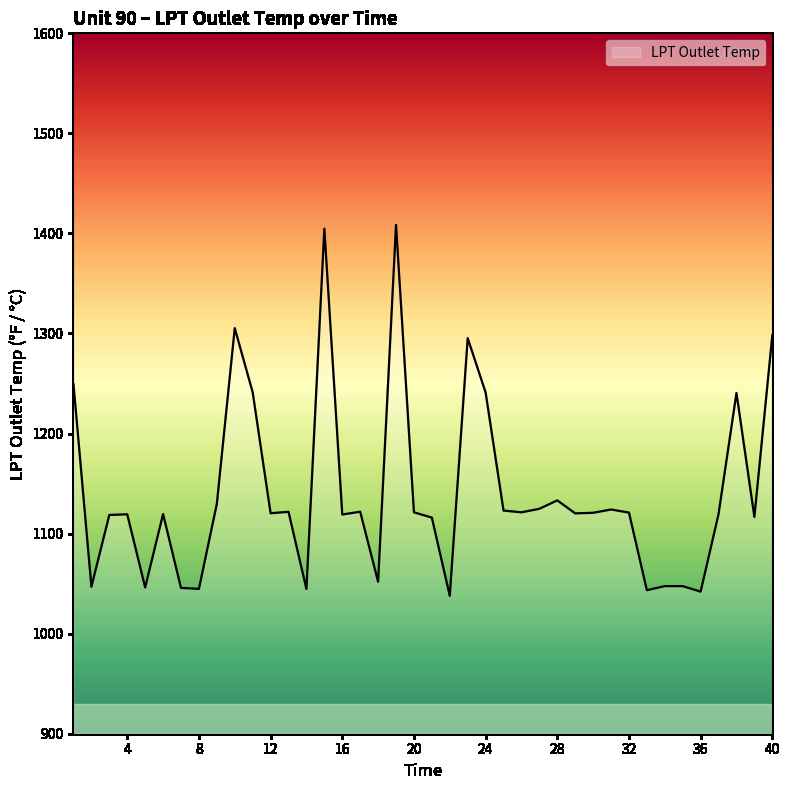

What is the minimum value shown in the chart?

1037.8